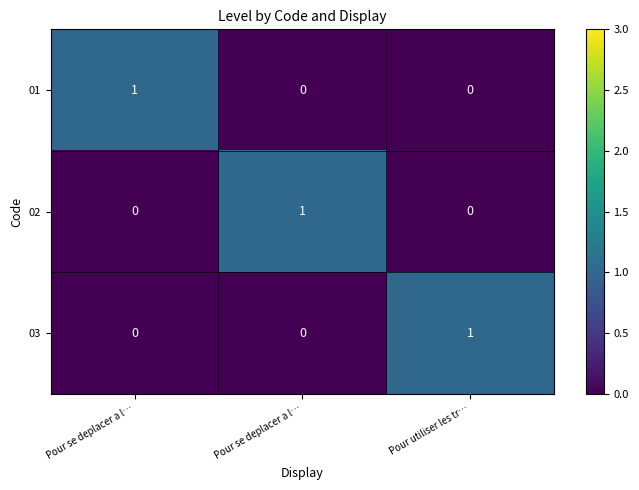

What is the spread (max minus min) of values at Pour utiliser les tr…?

1